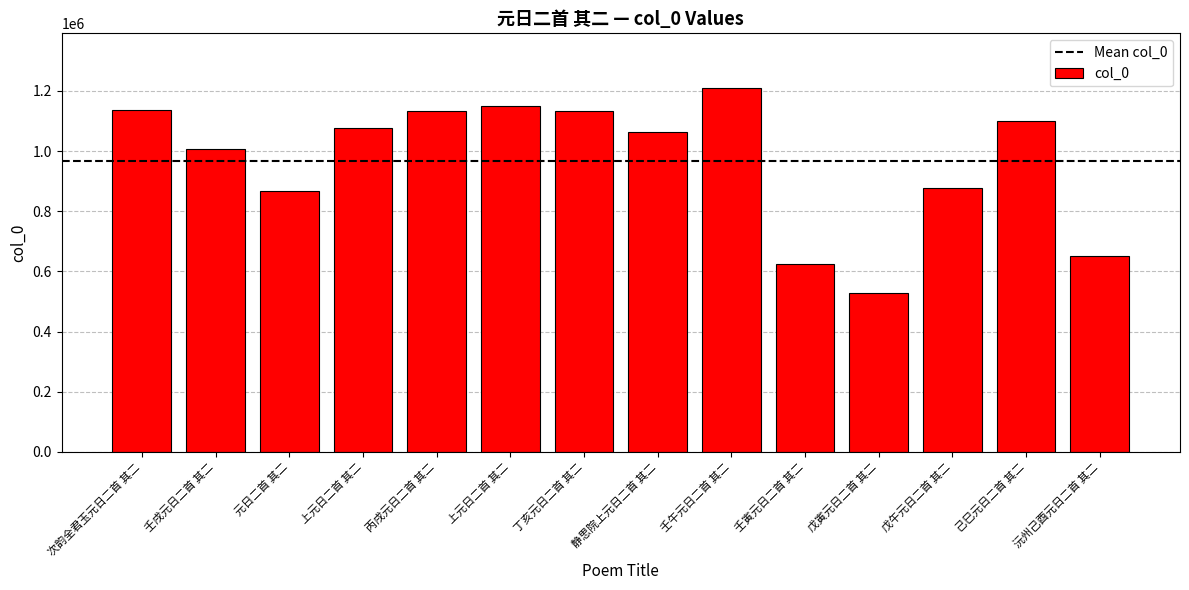

How many values are below 1077103?

7